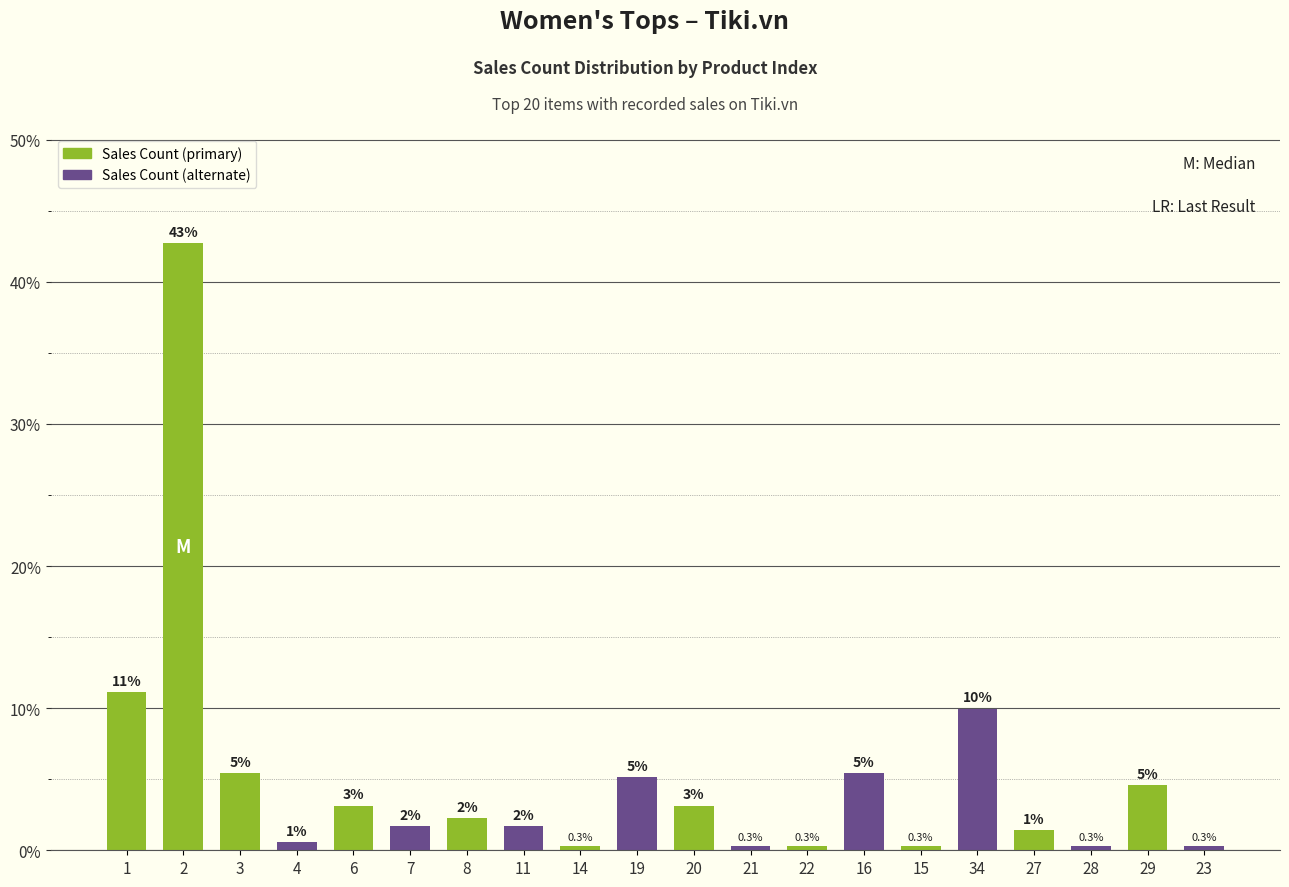

At which label does the data first exceed 2?

1